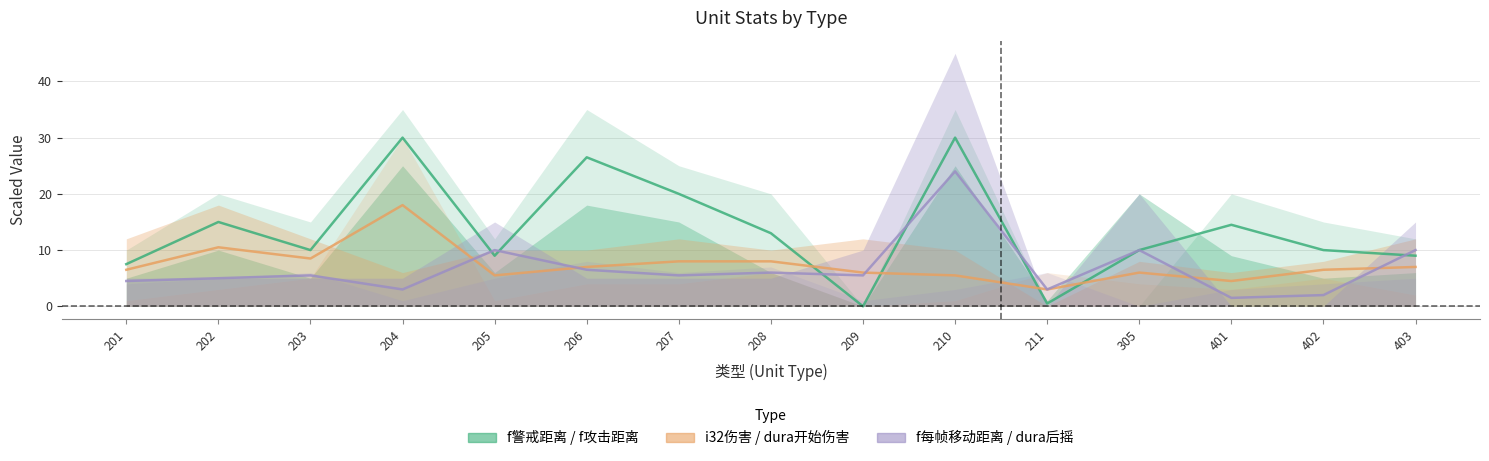

Is the value of i32伤害 / dura开始伤害 at 204 greater than the value of f每帧移动距离 / dura后摇 at 211?

Yes